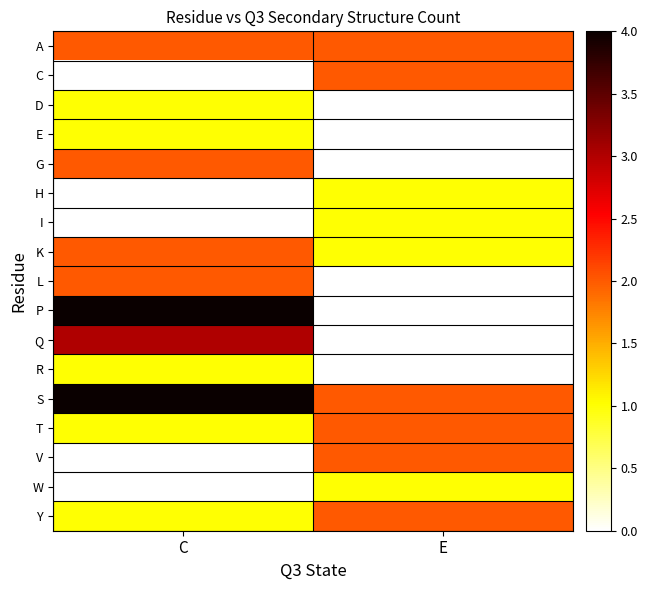

List the series in order of their peak value, lowest first.

D, E, H, I, R, W, A, C, G, K, L, T, V, Y, Q, P, S